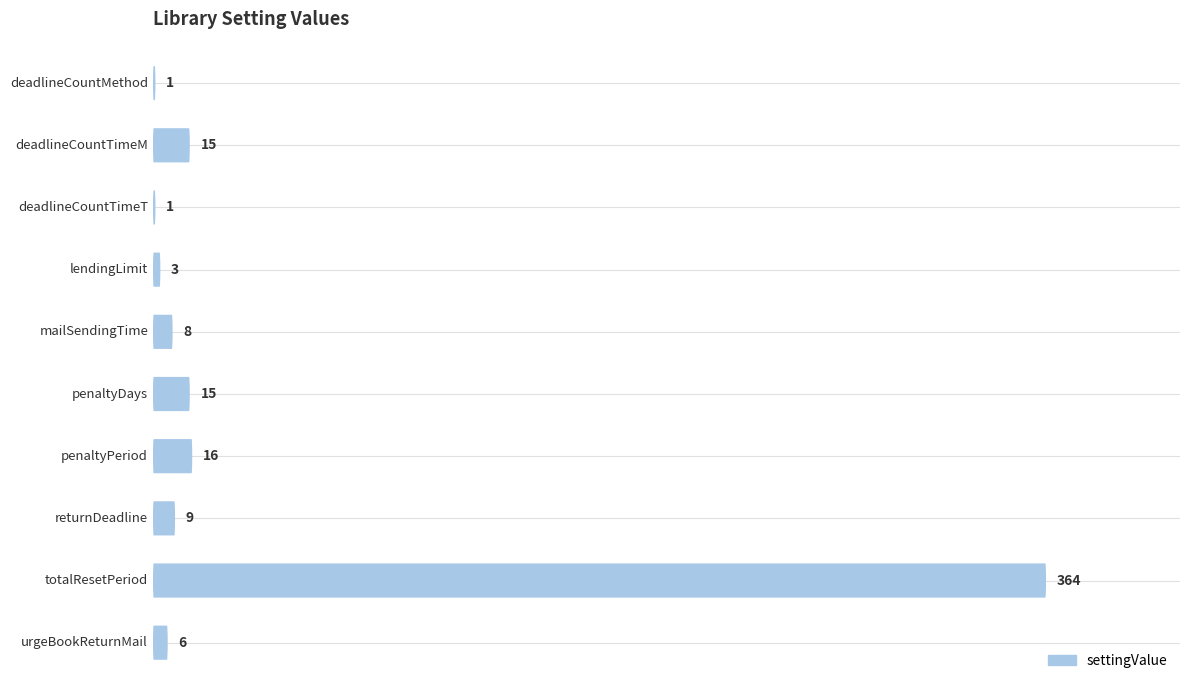

How many values are below 9?

5